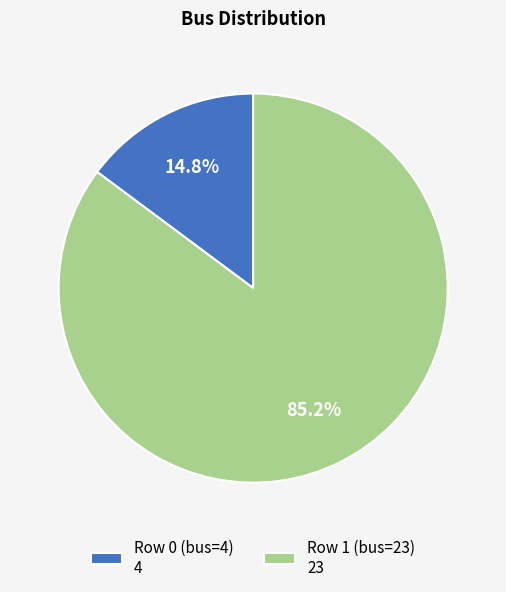

To the nearest percent, what is the combined percentage of Row 1 (bus=23) and Row 0 (bus=4)?

100%